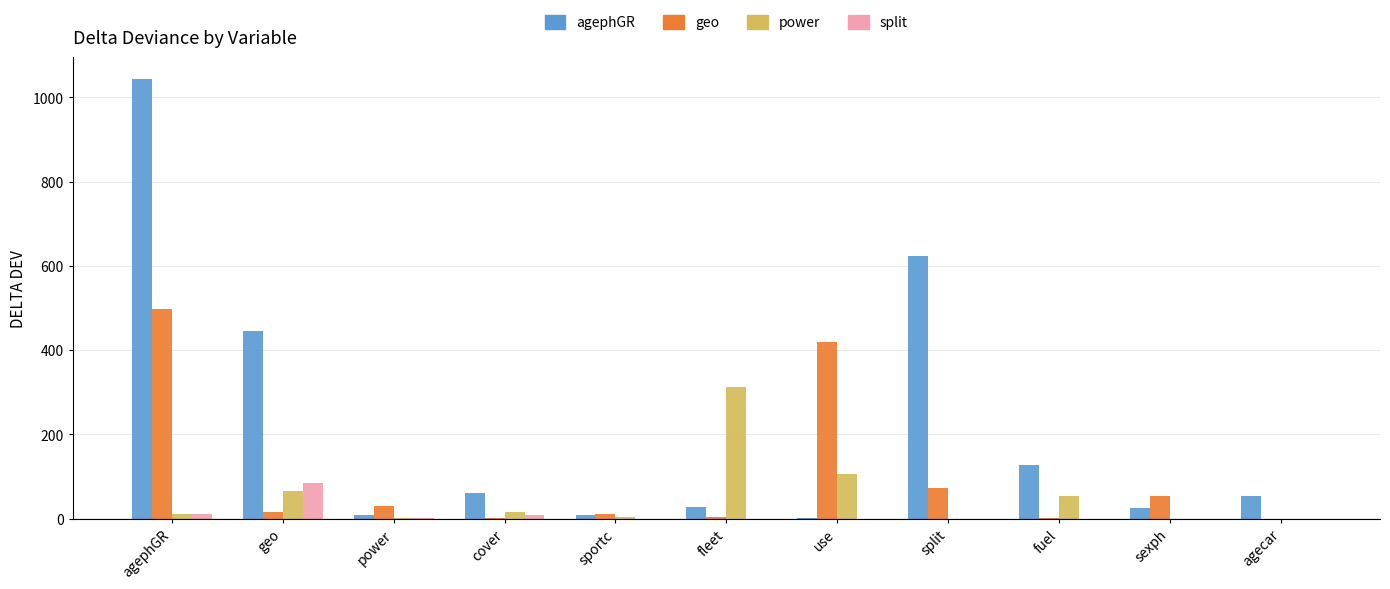

How many data points in agephGR are above 52?

6